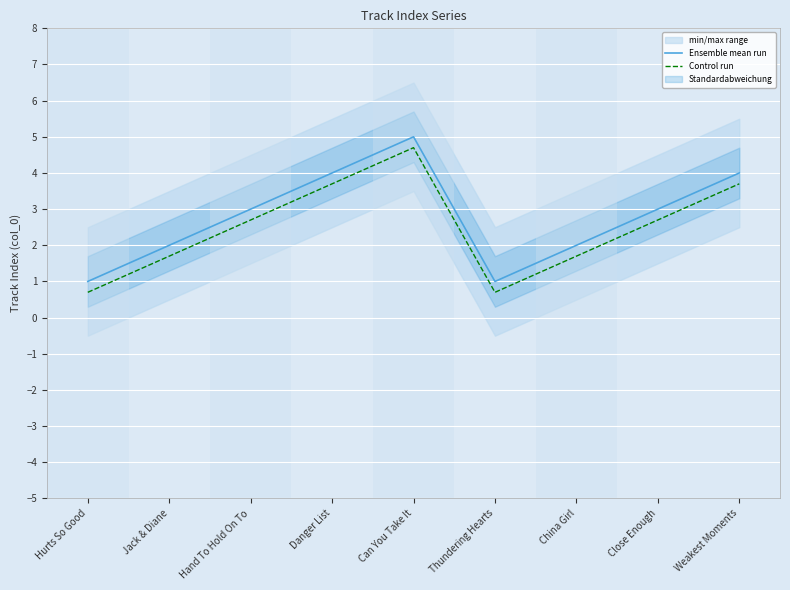

True or false: Control run and Ensemble mean run cross at least once.

False